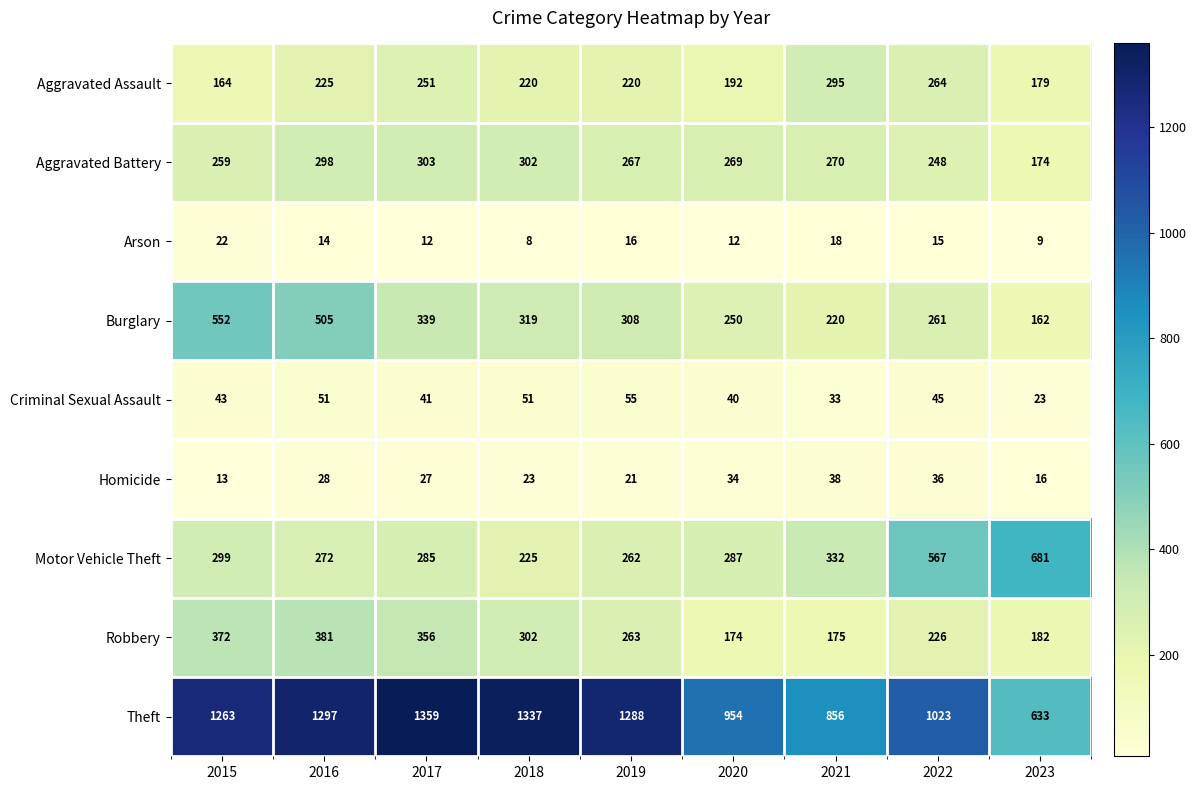

Rank the categories by Robbery value from lowest to highest.

2020, 2021, 2023, 2022, 2019, 2018, 2017, 2015, 2016